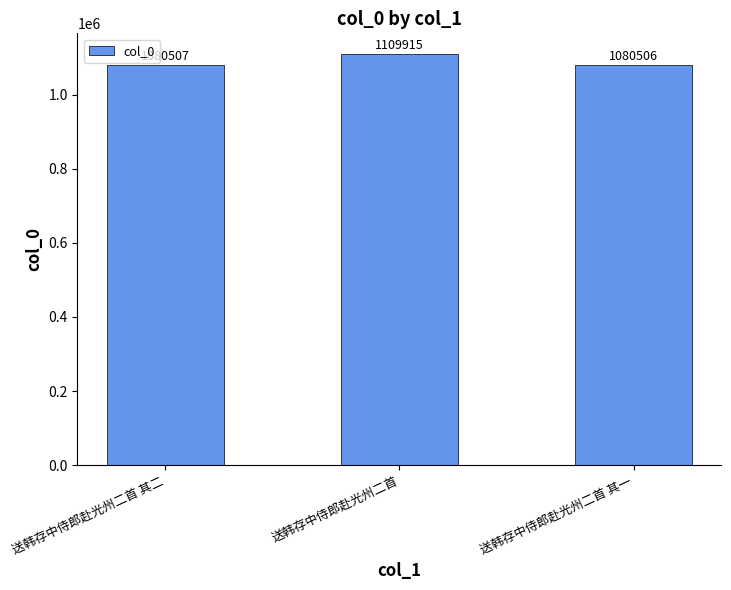

At which label is the value closest to 1095210?

送韩存中侍郎赴光州二首 其二